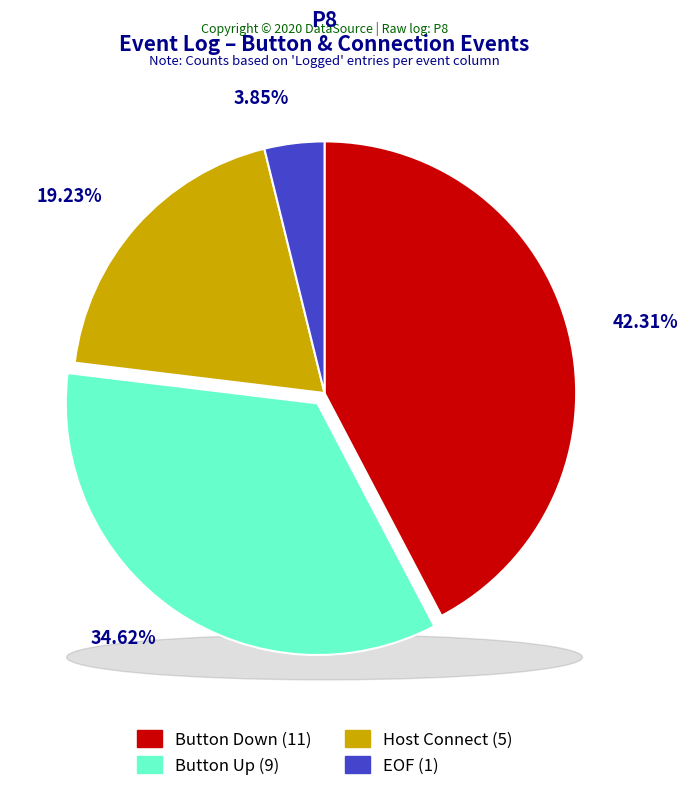

What percentage is NOT represented by EOF?

96.2%